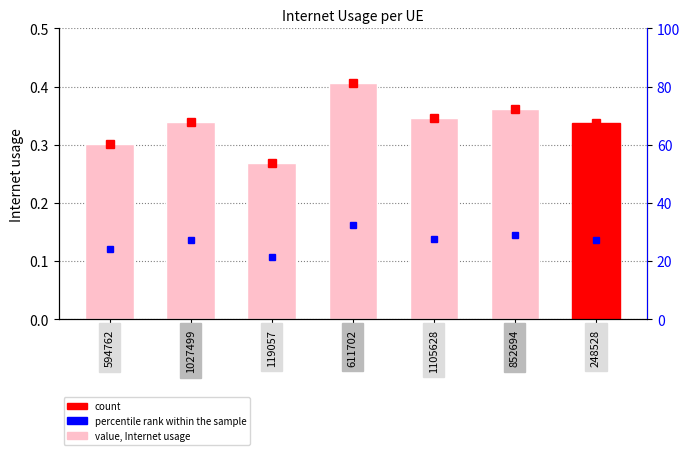

What position from the left is 852694?

6